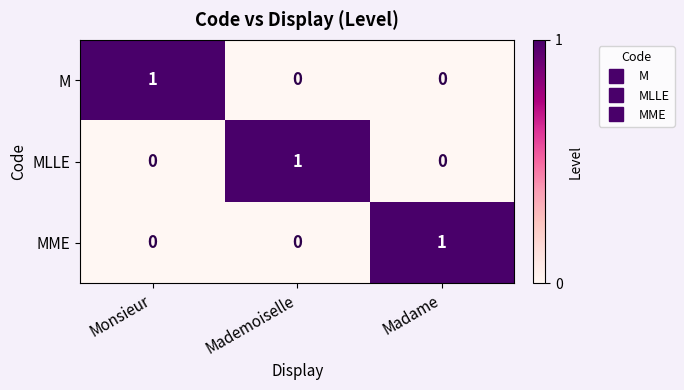

How many M values are between 0 and 1?

3